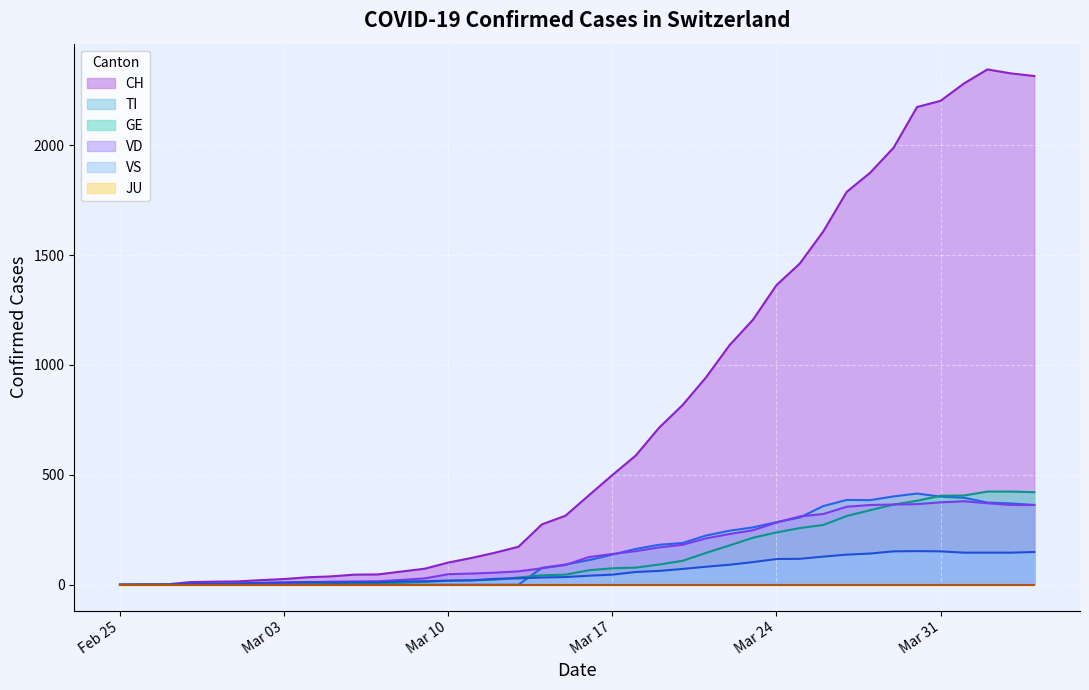

At which category does TI reach its first local peak?

2020-03-27